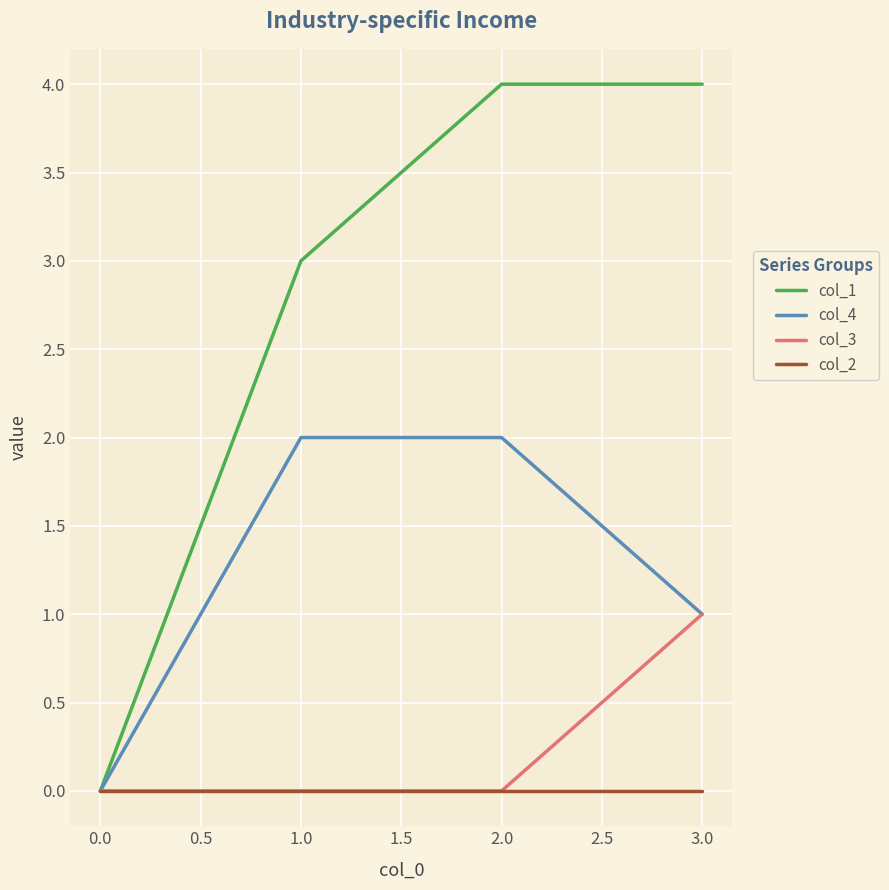

Which series has the largest total across all categories?

col_1